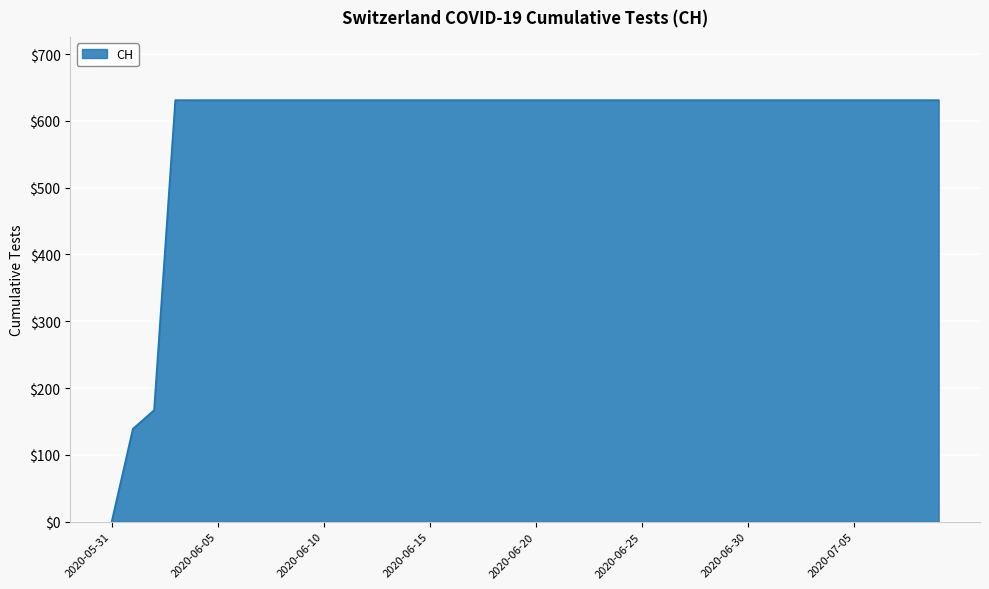

What is the difference between the maximum and minimum values?

631